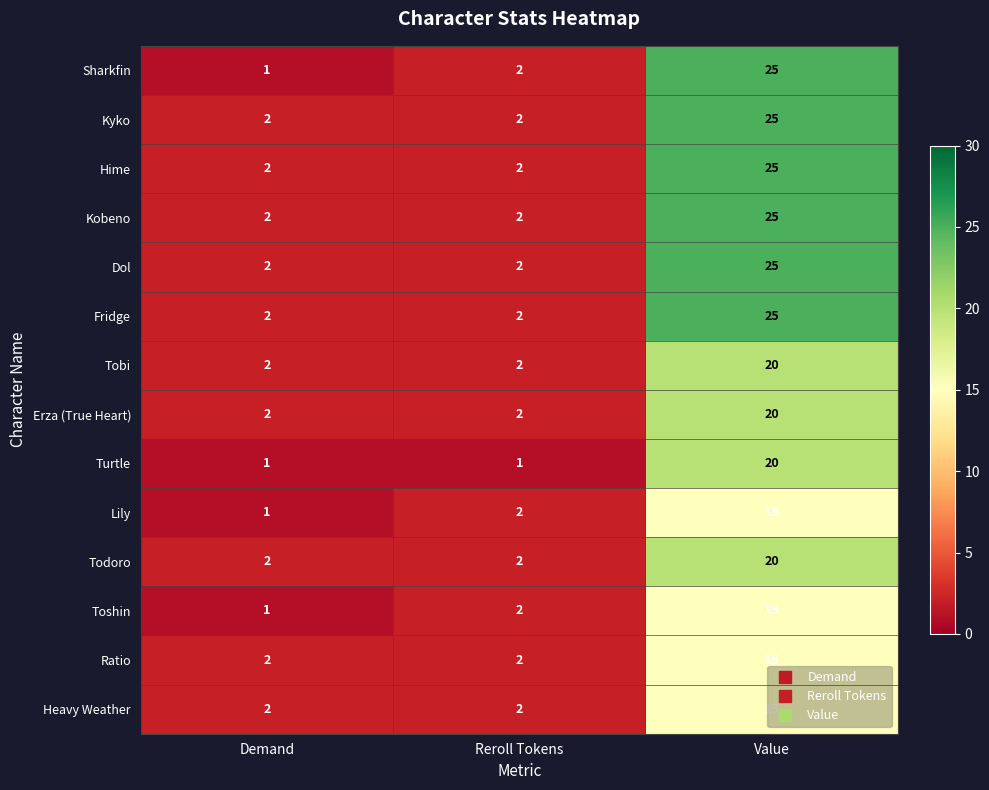

The value of Fridge at Demand is 2. True or false?

True